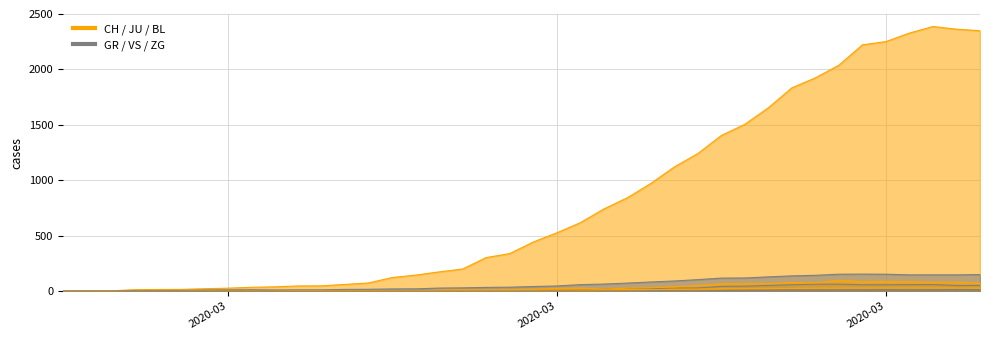

True or false: ZG has a value of 10 at 28.

False